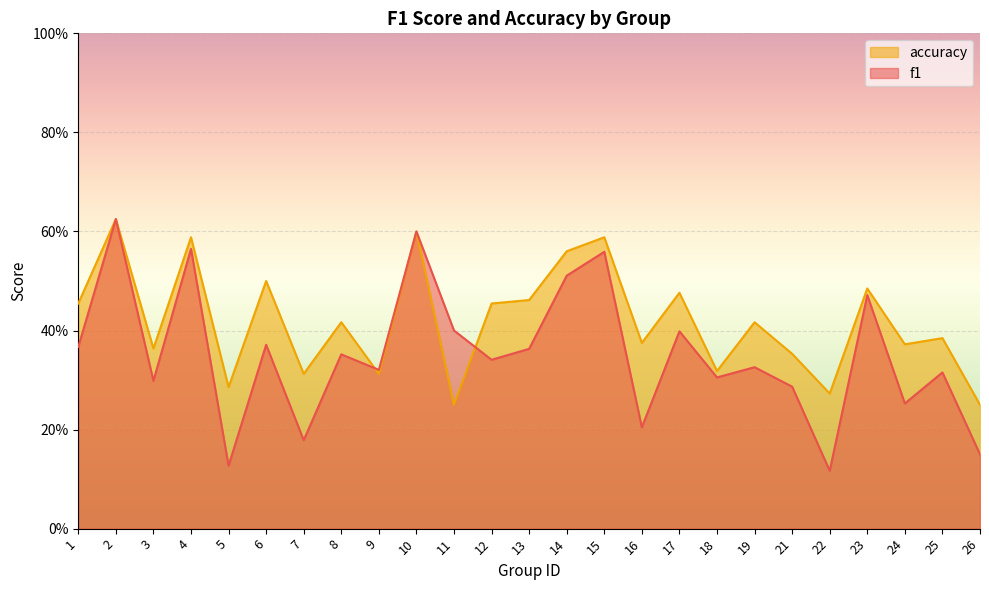

The f1 series shows 0.2 at 26. True or false?

False